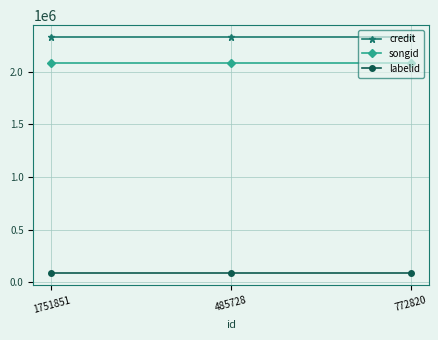

What is the sum of the credit values at 485728 and 1751851?

4657772